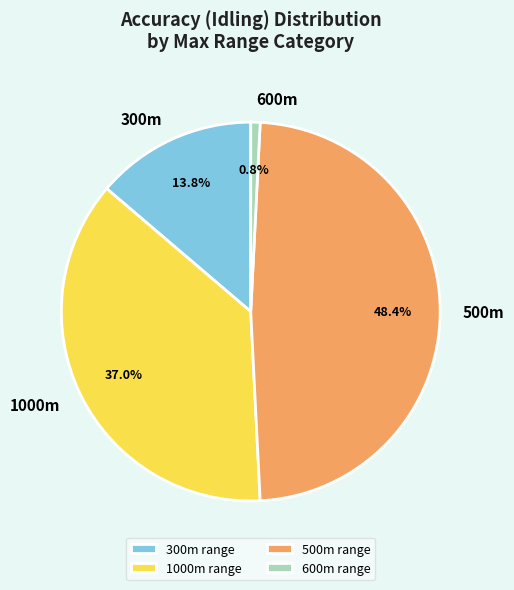

To the nearest percent, what is the average slice percentage?

25%